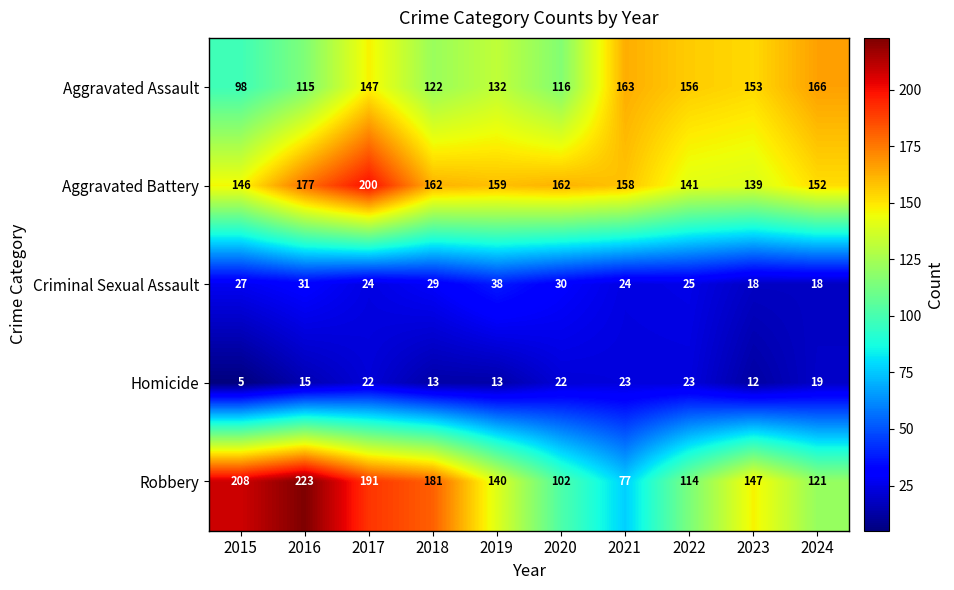

What is the difference between the maximum and minimum values in the Criminal Sexual Assault series?

20